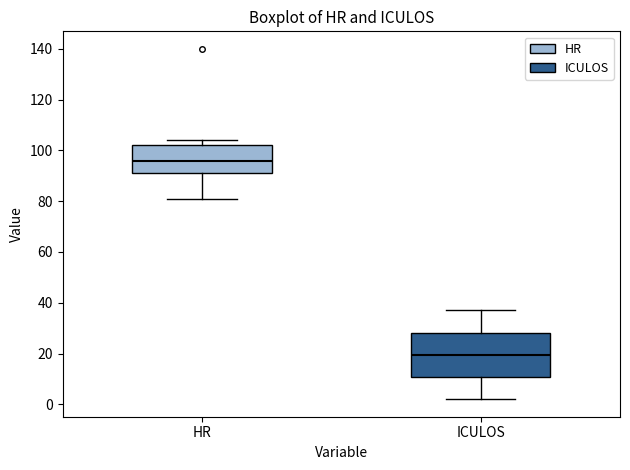

Reading left to right, read every box against the y-axis: the position of its median line, the range the box covers, and the ends of its whiskers. The values are not printed on the chart, so give them approximately, as read against the axis.

HR: median 96, box 92 to 102, whiskers 82 to 104
ICULOS: median 20, box 10 to 28, whiskers 2 to 38